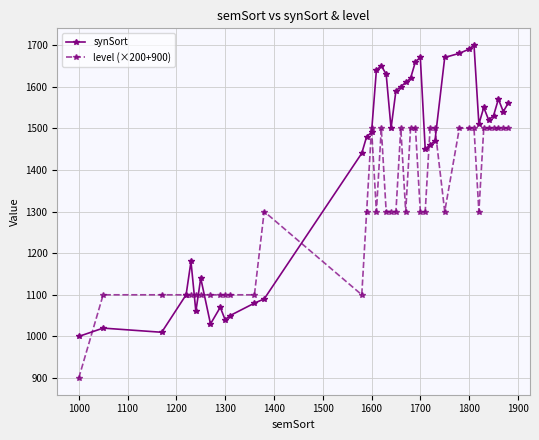

Rank the series by their average value, from lowest to highest.

level (×200+900), synSort